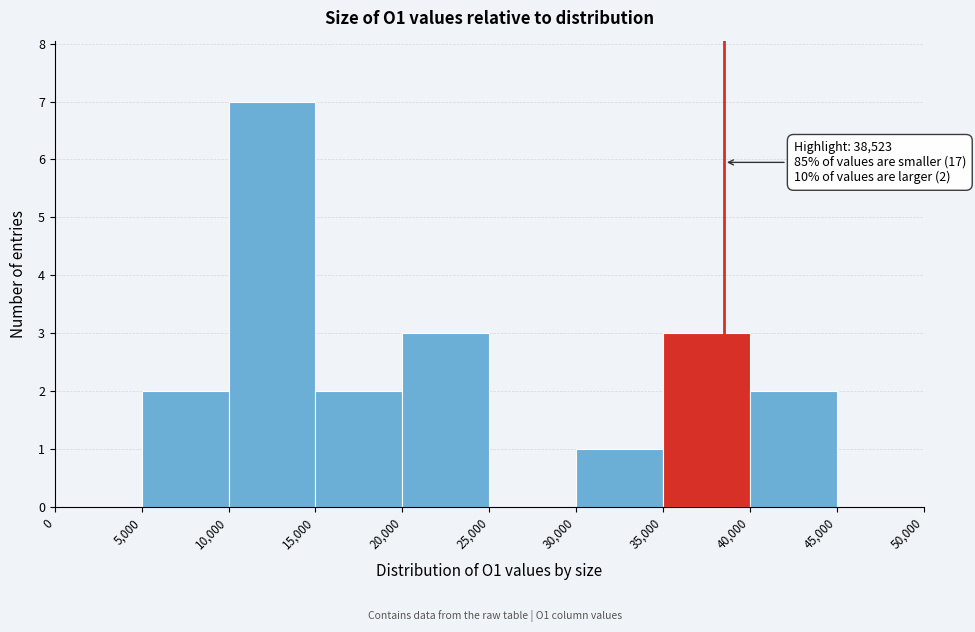

Over which range of the x-axis is the bar tallest?

10,000 to 15,000